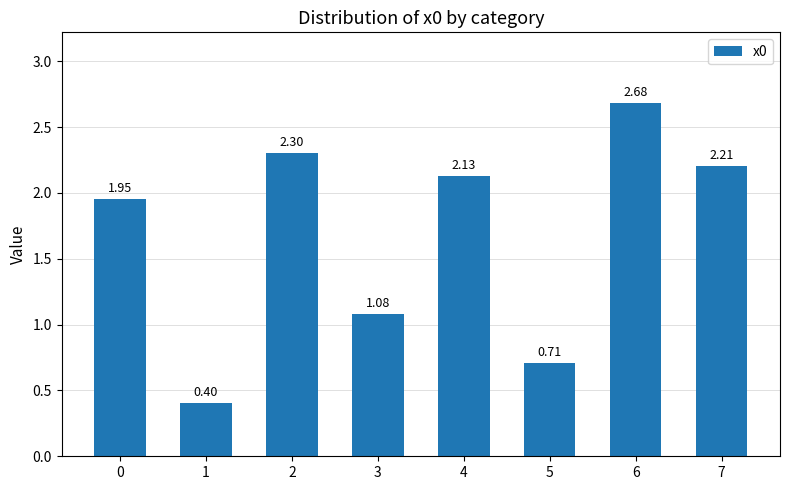

List the labels in order of value, smallest first.

1, 5, 3, 0, 4, 7, 2, 6